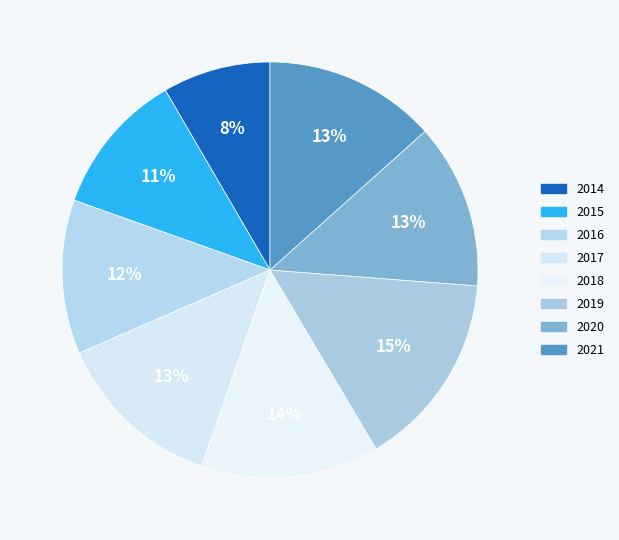

What is the largest slice in the pie chart?

2019